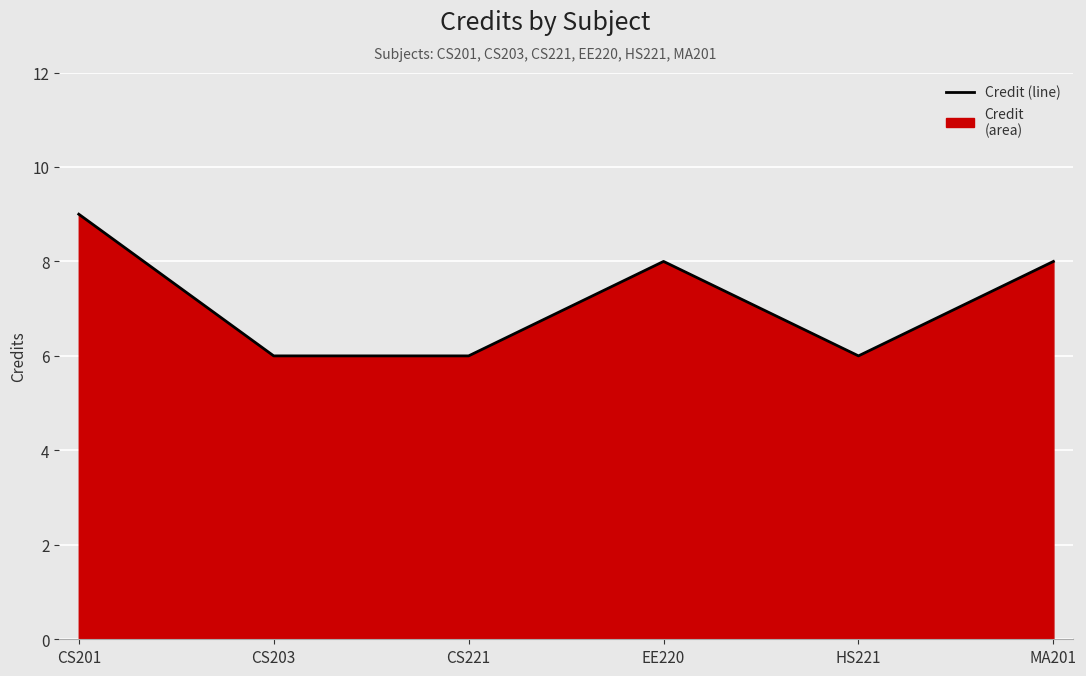

What is the sum of the values at EE220 and HS221?

14